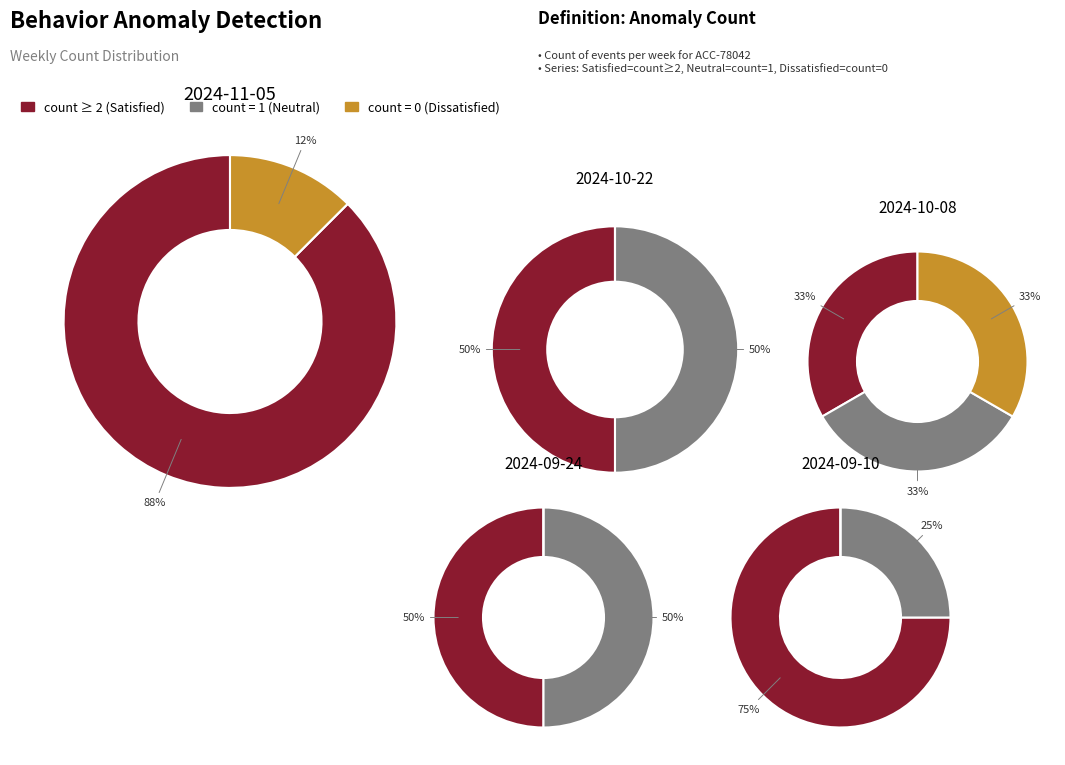

Is the sum of 2024-09-10 and 2024-11-05 greater than half?

Yes